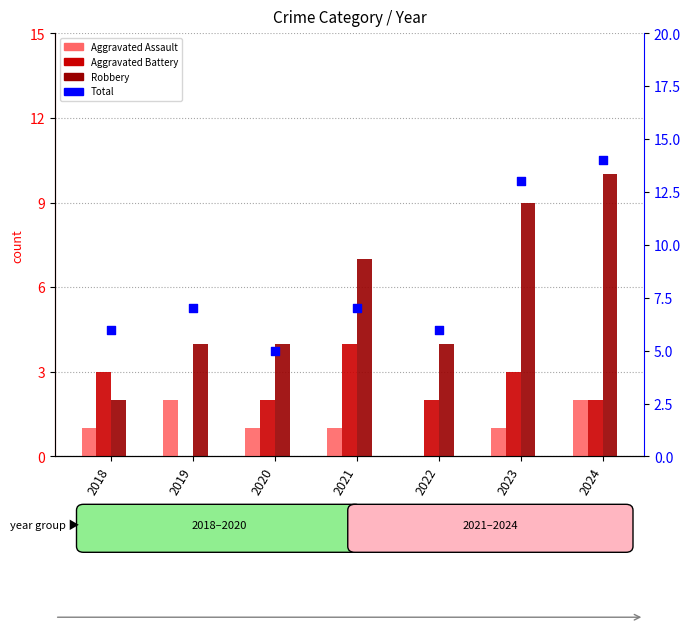

What are all the series names shown in the legend?

Aggravated Assault, Aggravated Battery, Robbery, Total